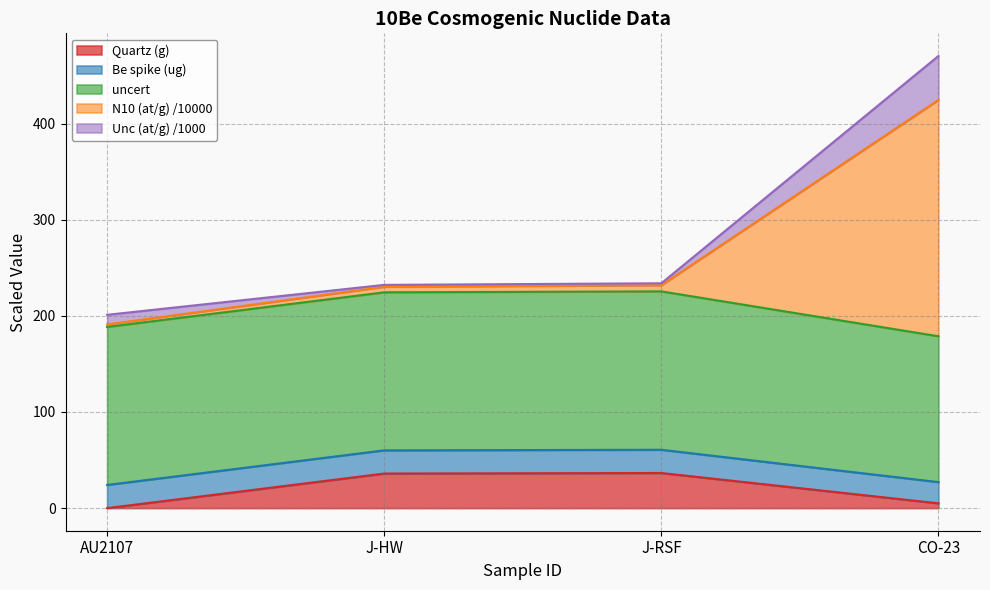

The Be spike (ug) series shows 667.4 at CO-23. True or false?

False